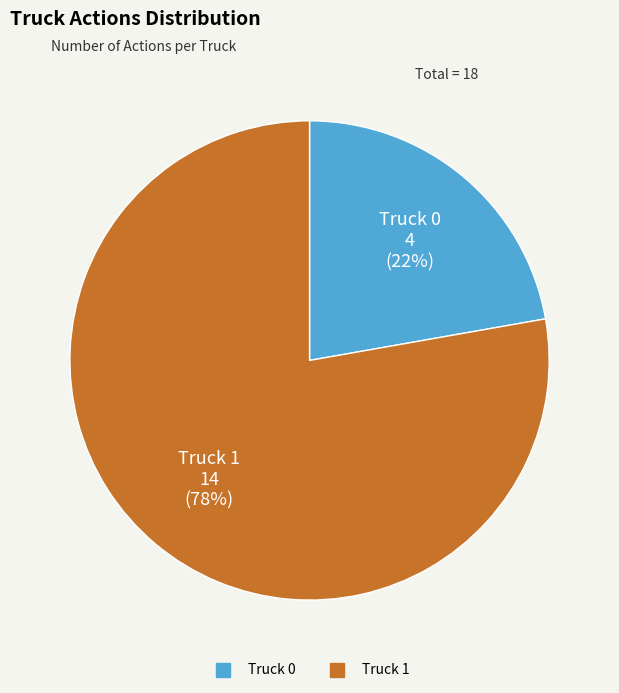

Which has a higher value, Truck 0 or Truck 1?

Truck 1